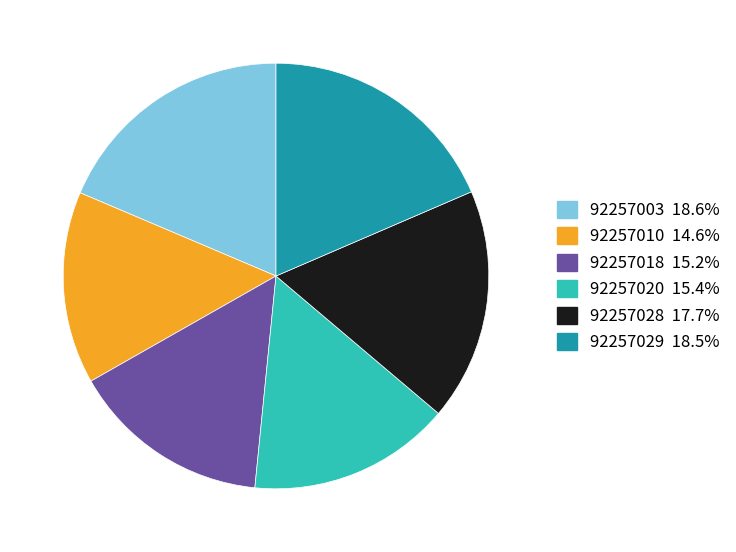

What is the smallest slice in the pie chart?

92257010